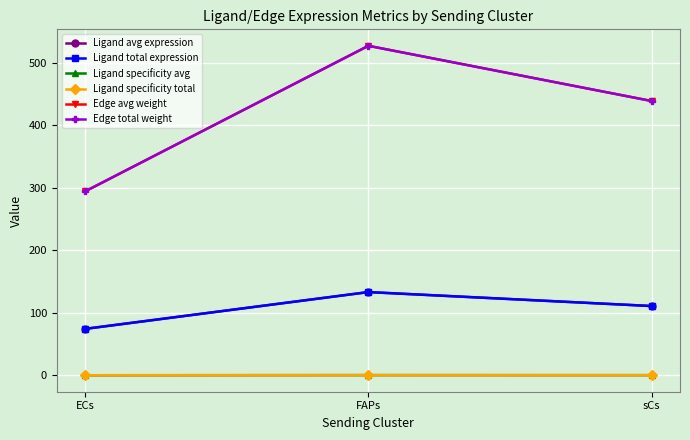

Which has a higher value, ECs or FAPs?

FAPs